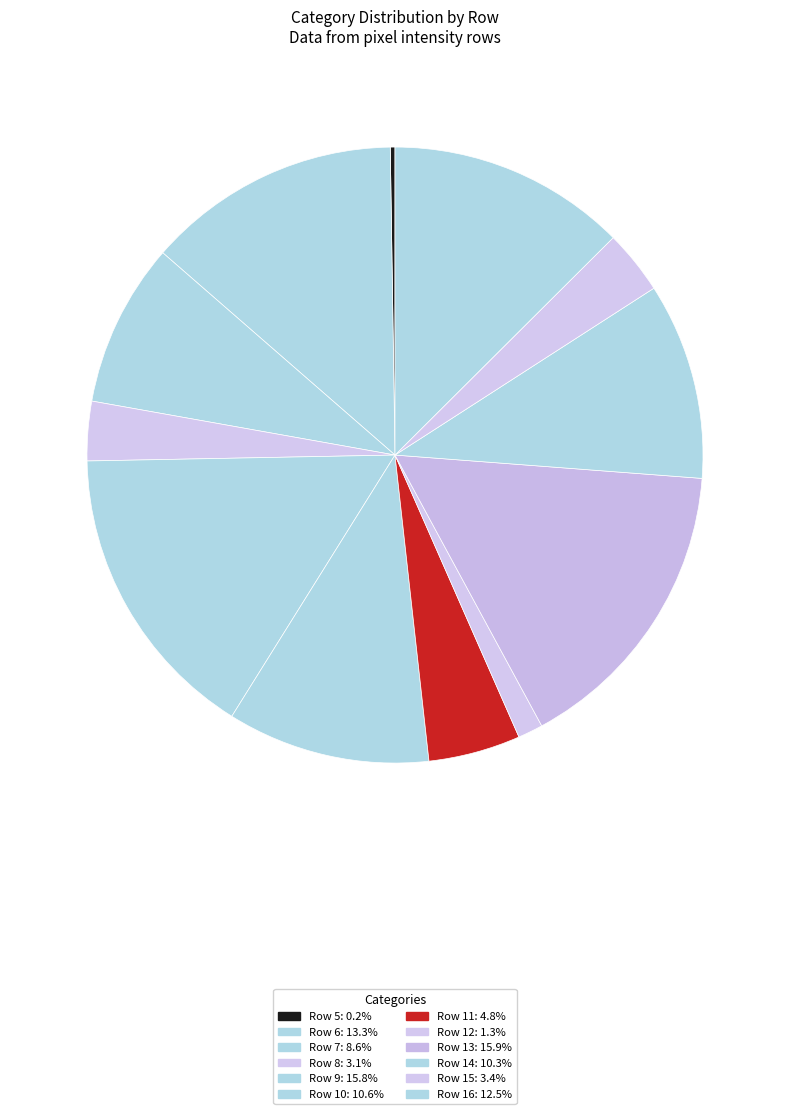

Do Row 11 and Row 14 together represent more than half of the pie?

No